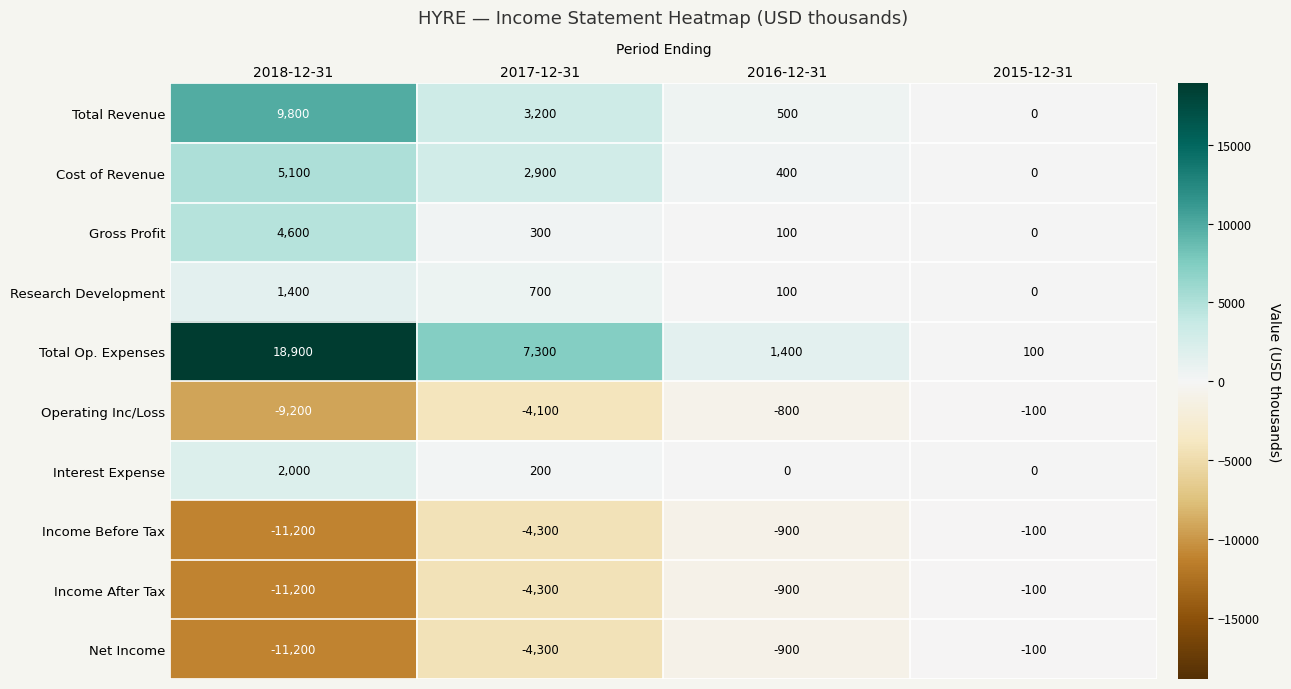

What is the difference between the highest and lowest values at 2015-12-31?

200